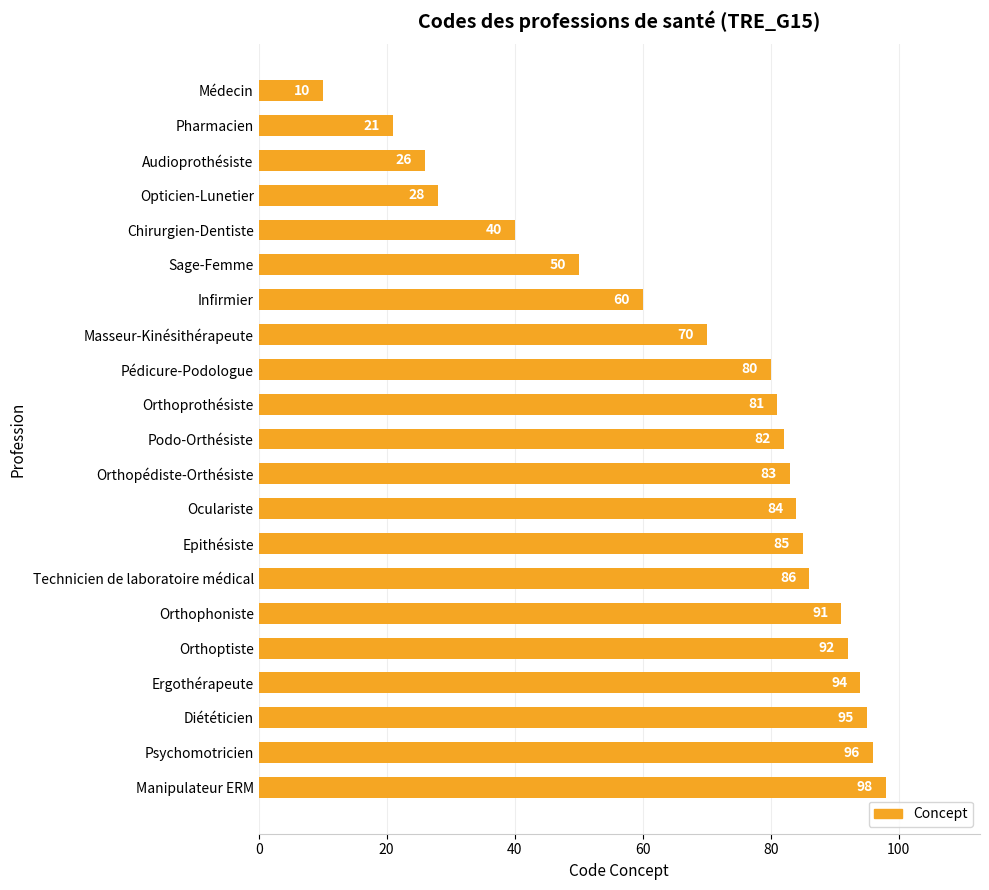

The chart shows a value of 44 at Ergothérapeute. True or false?

False